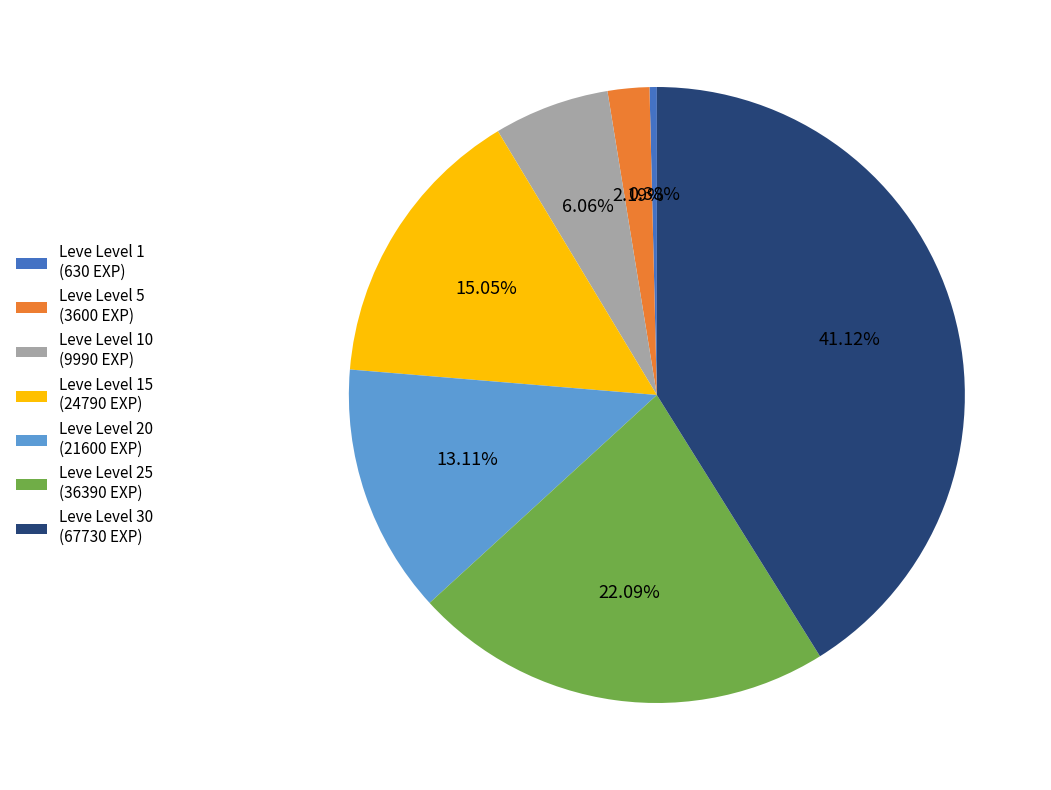

To the nearest percent, what is the average slice percentage?

14%